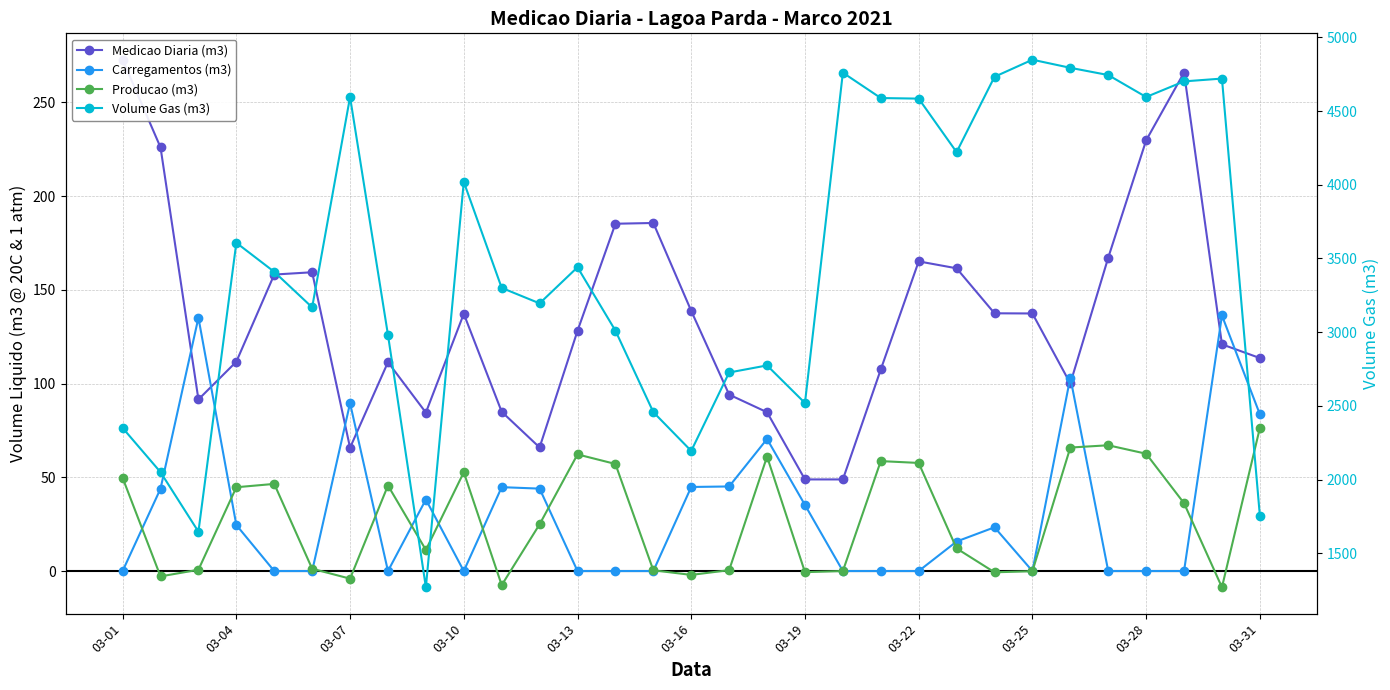

At how many categories does at least one series exceed 0?

31